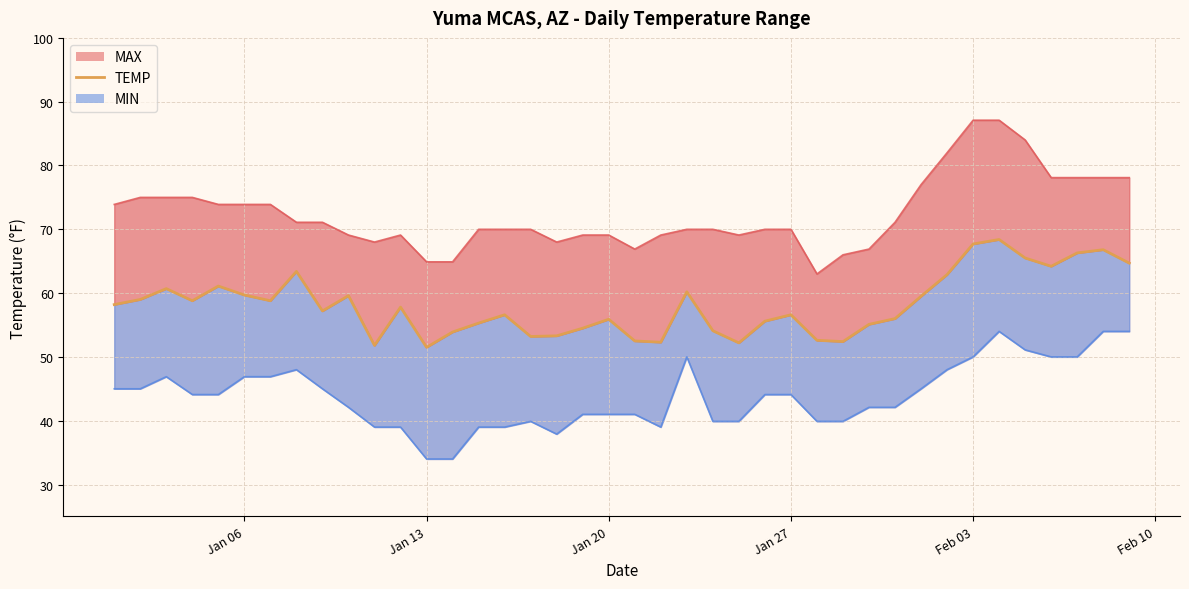

How many lines are shown in the chart?

1